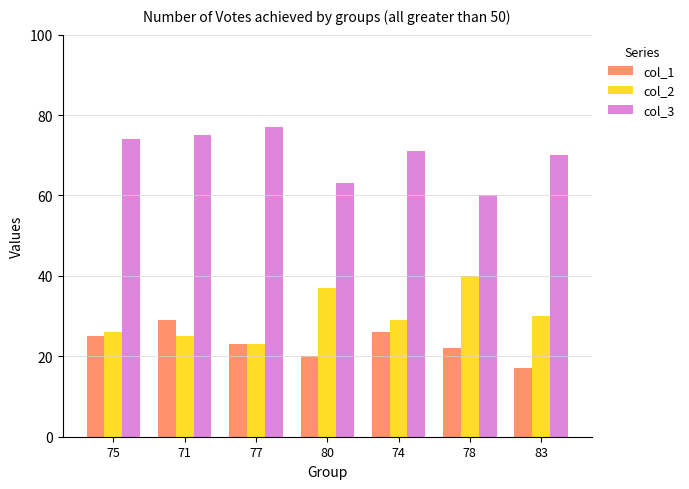

Read the col_2 value at 77, to the nearest 10.

20